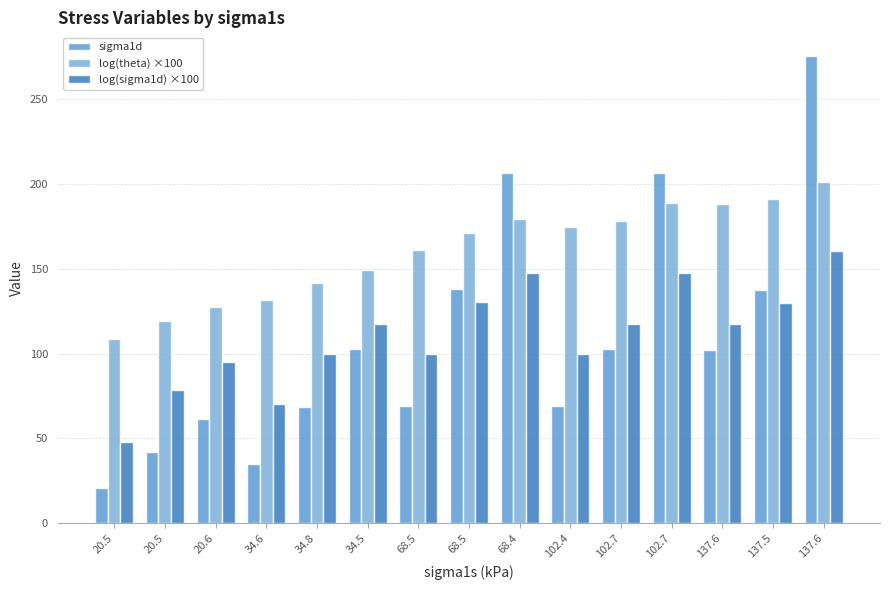

What is the total value across all series at 20.5?

177.6